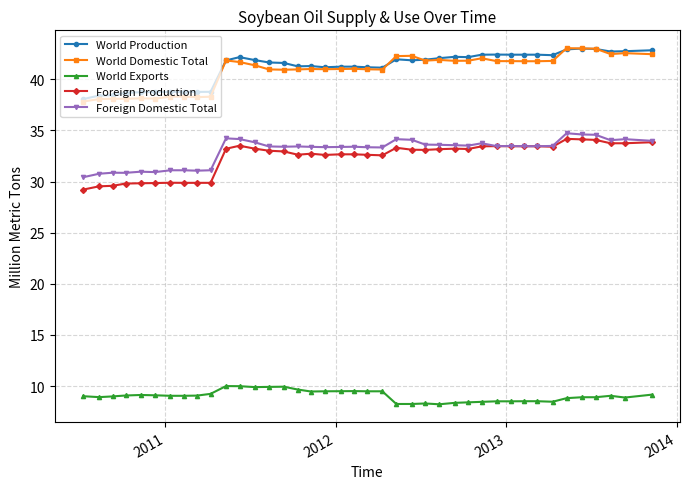

What is the value of the Foreign Domestic Total point at the 25th from the left?

33.6